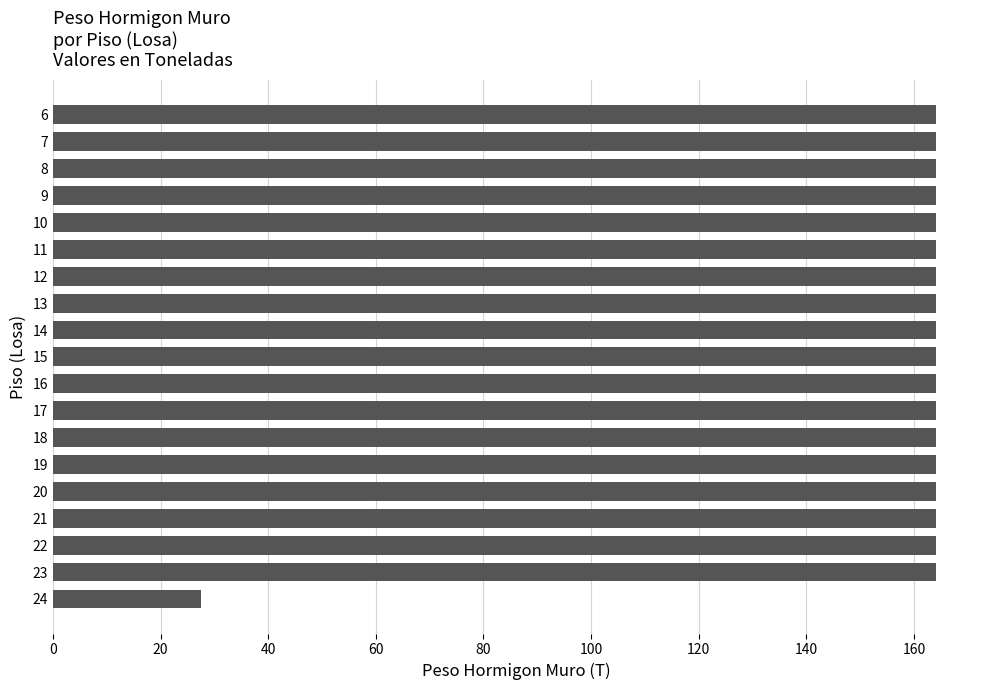

What is the change in value from 24 to 9?

+136.6